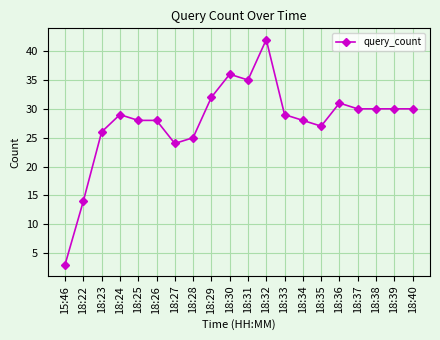

How many lines are shown in the chart?

1